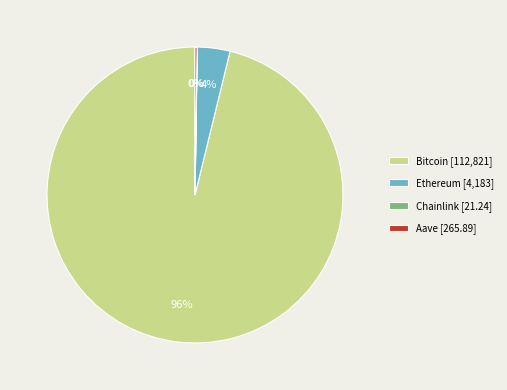

Is there any slice that represents more than half of the pie?

Yes